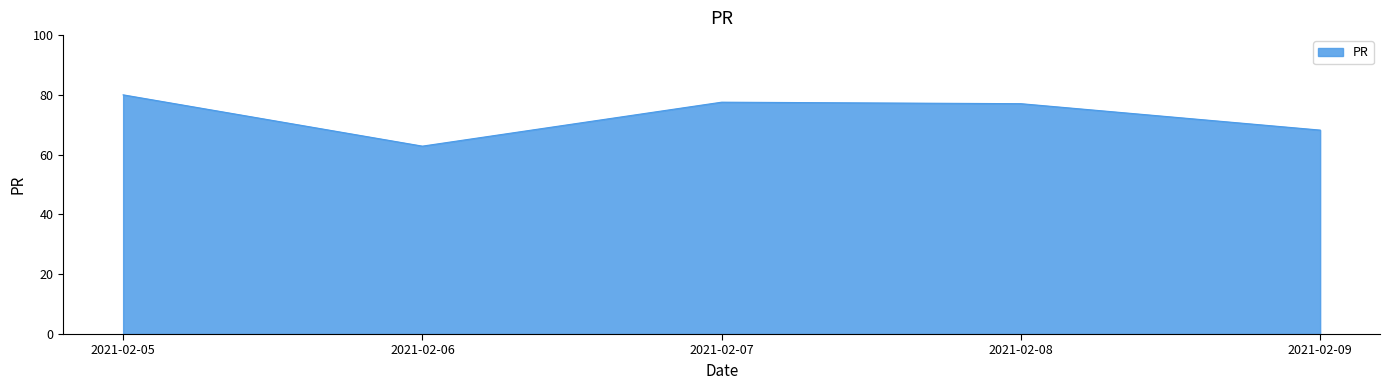

What is the sum of all values?

365.7